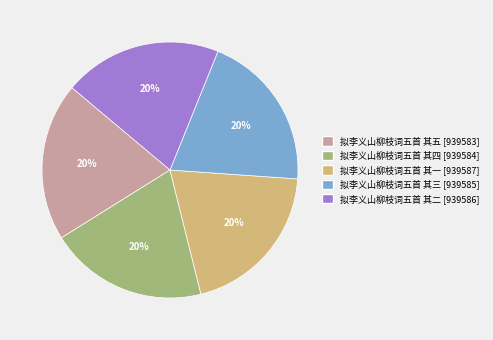

To the nearest percent, what is the average slice percentage?

20%